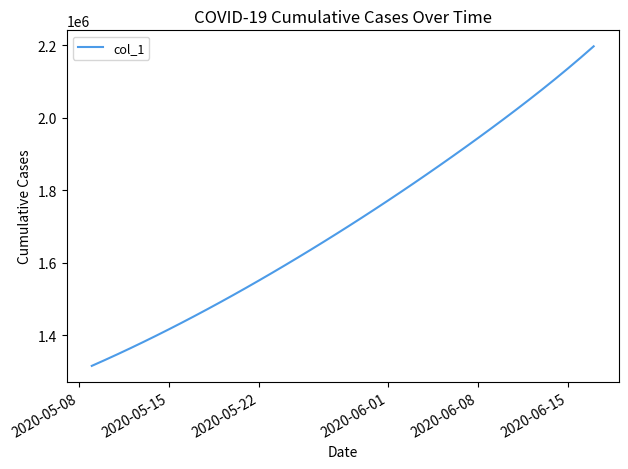

What is the maximum value shown in the chart?

2197409.8